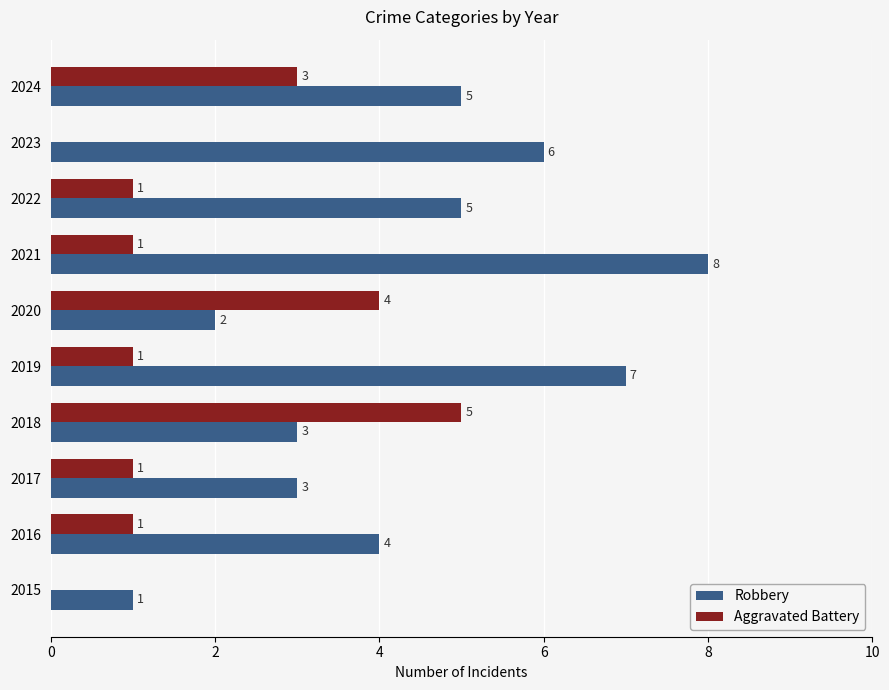

The Robbery series shows 5 at 2022. True or false?

True